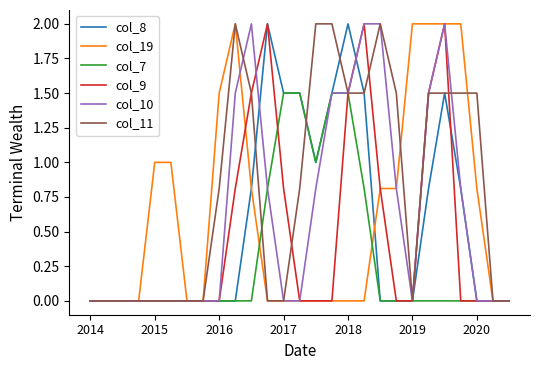

Which series has the largest total across all categories?

col_11